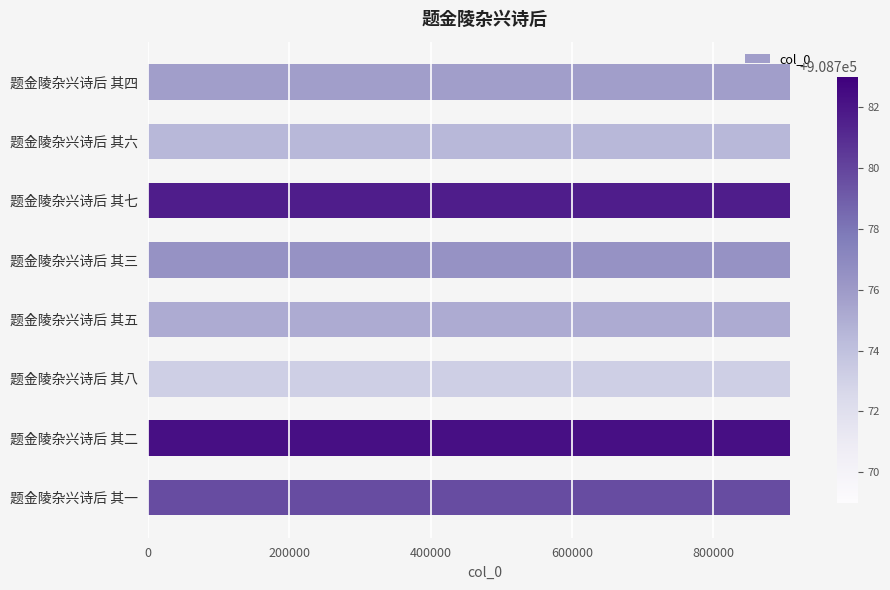

What is the ratio of the value at 题金陵杂兴诗后 其八 to the value at 题金陵杂兴诗后 其七?

1.0